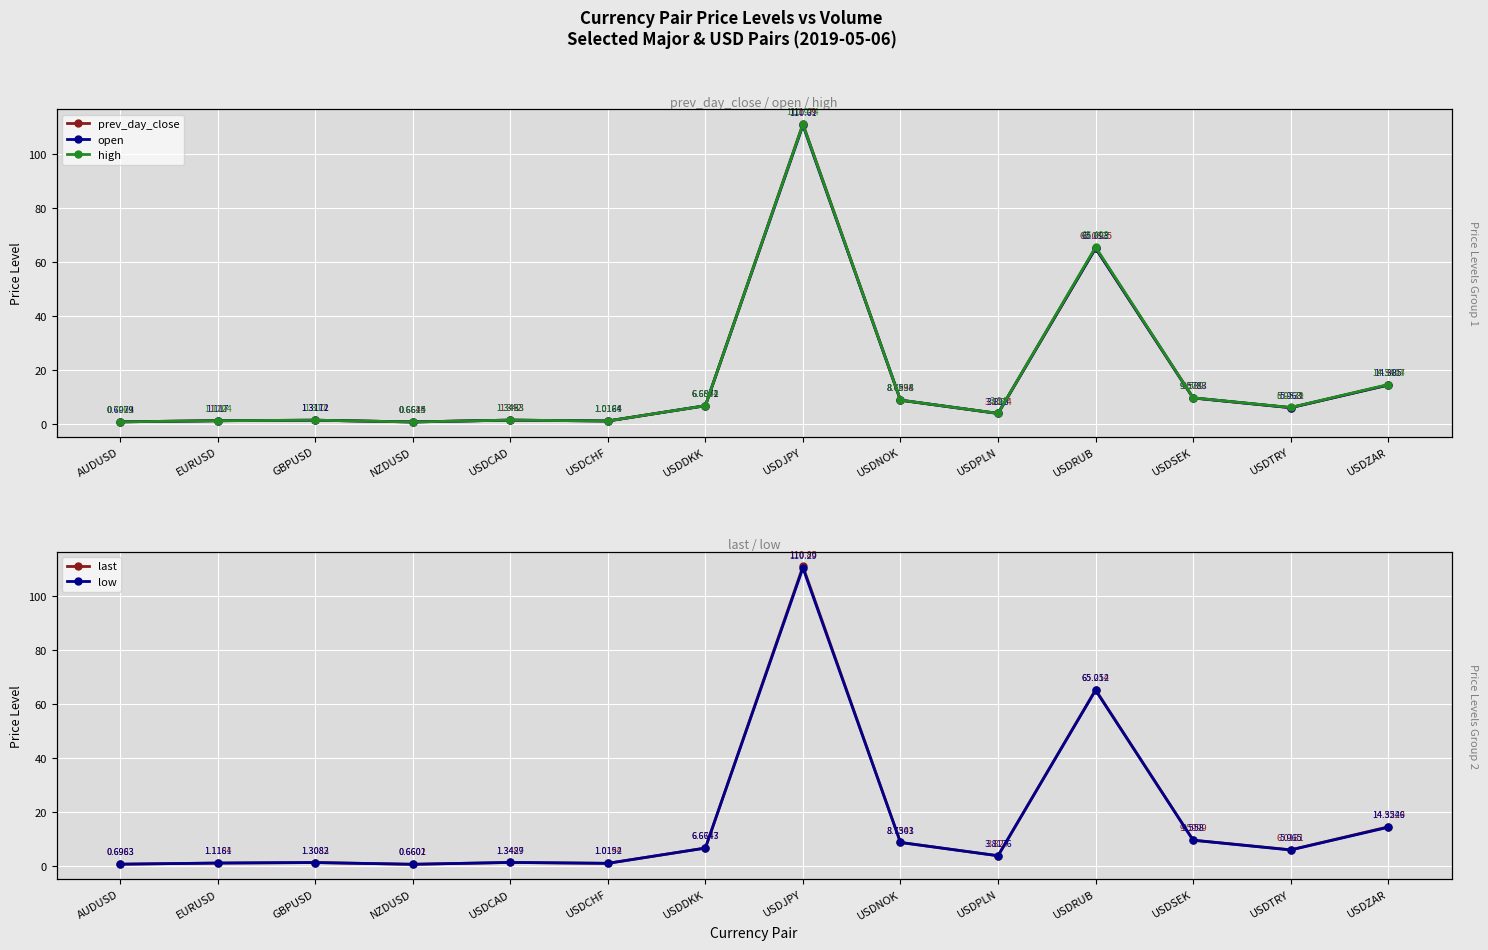

At which label is prev_day_close closest to 55?

USDRUB